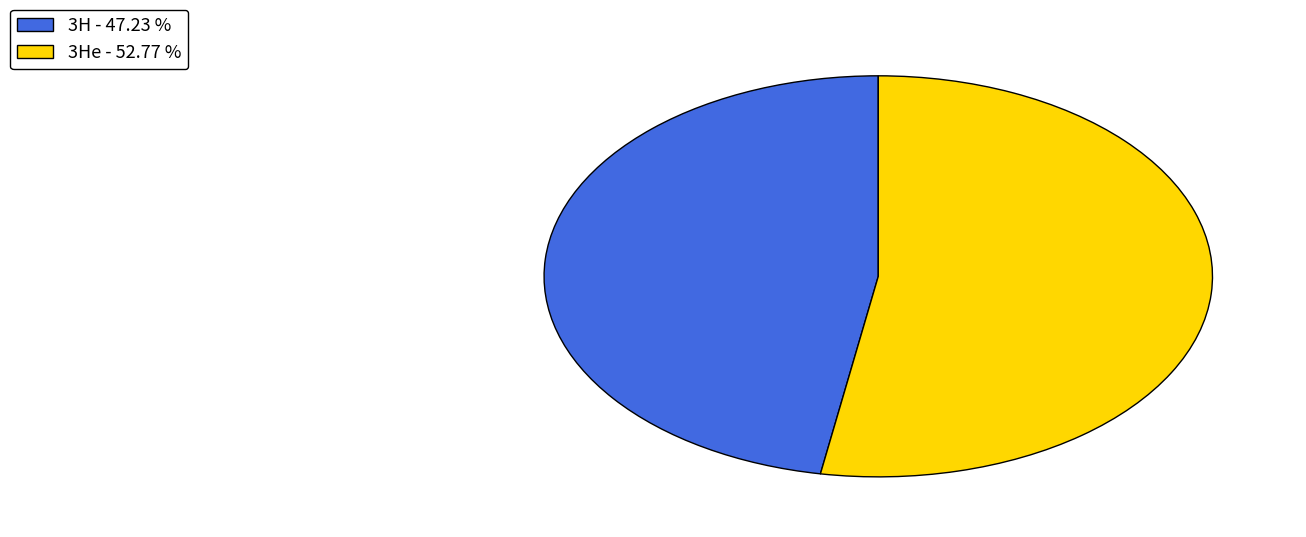

Does any single category account for the majority?

Yes